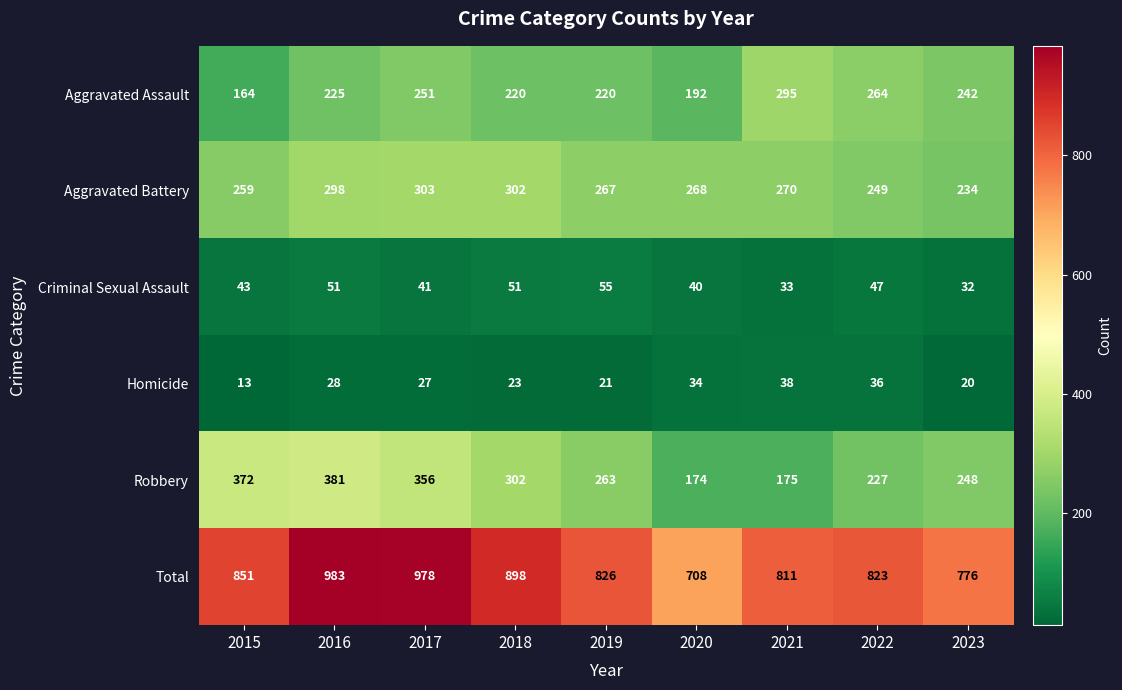

Rank the series by their maximum value, from highest to lowest.

Total, Robbery, Aggravated Battery, Aggravated Assault, Criminal Sexual Assault, Homicide